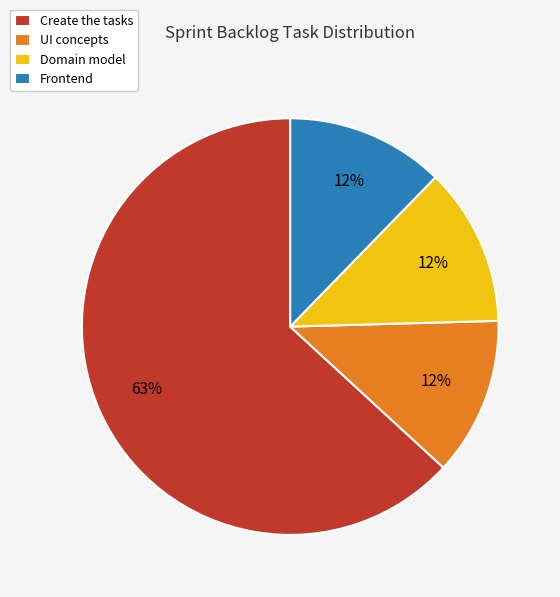

To the nearest percent, what percentage of the pie is UI concepts?

12%